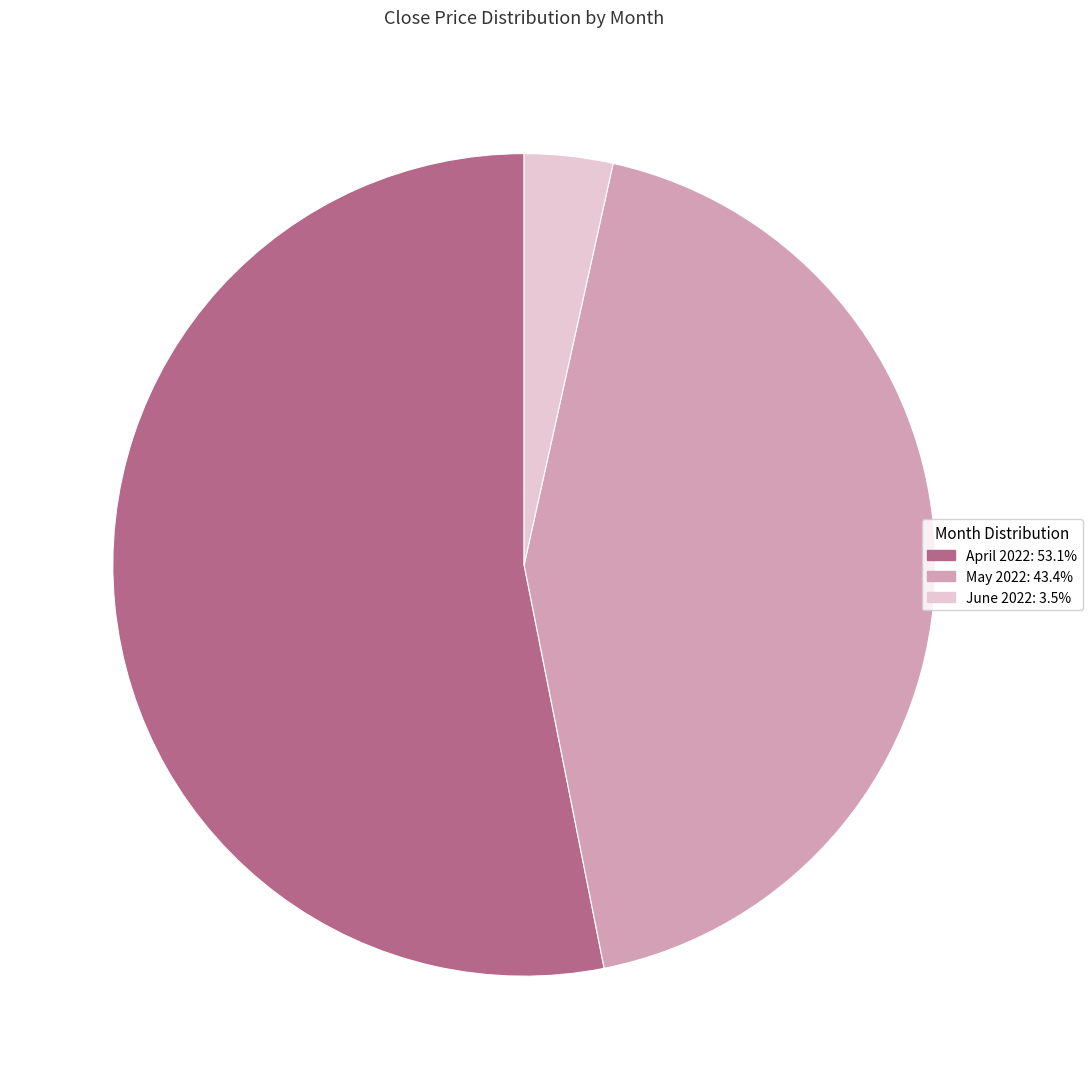

Is there a majority slice in this chart?

Yes